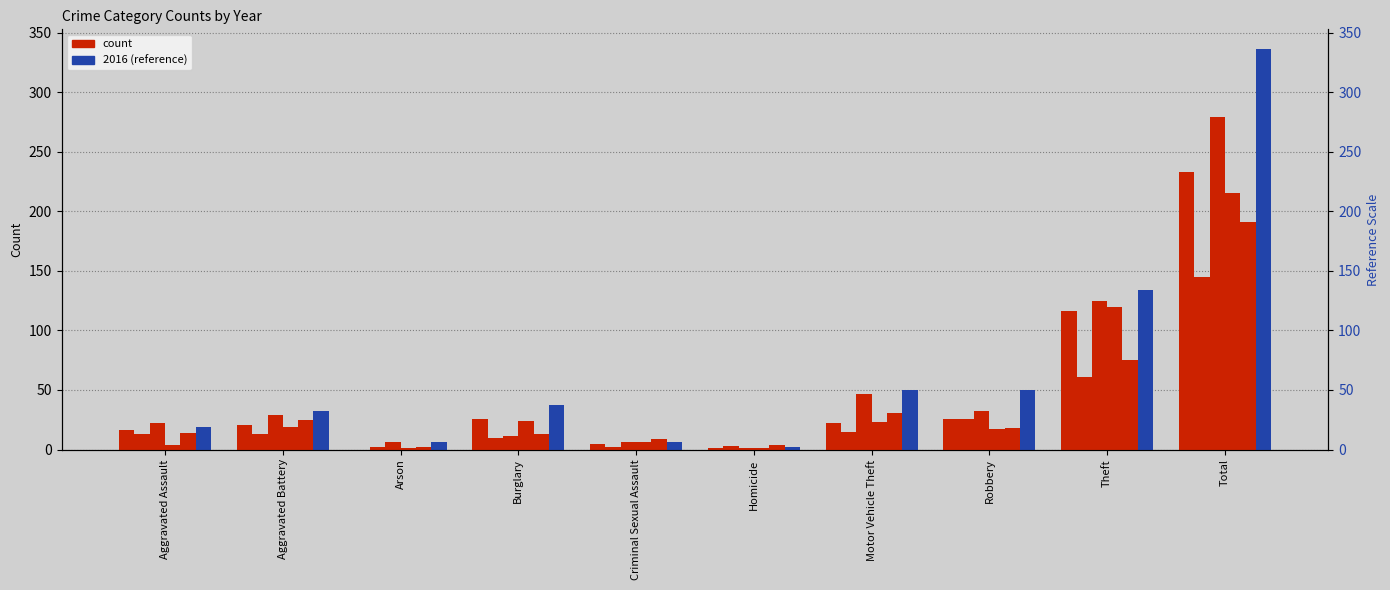

Which series has the largest range (max minus min)?

2016